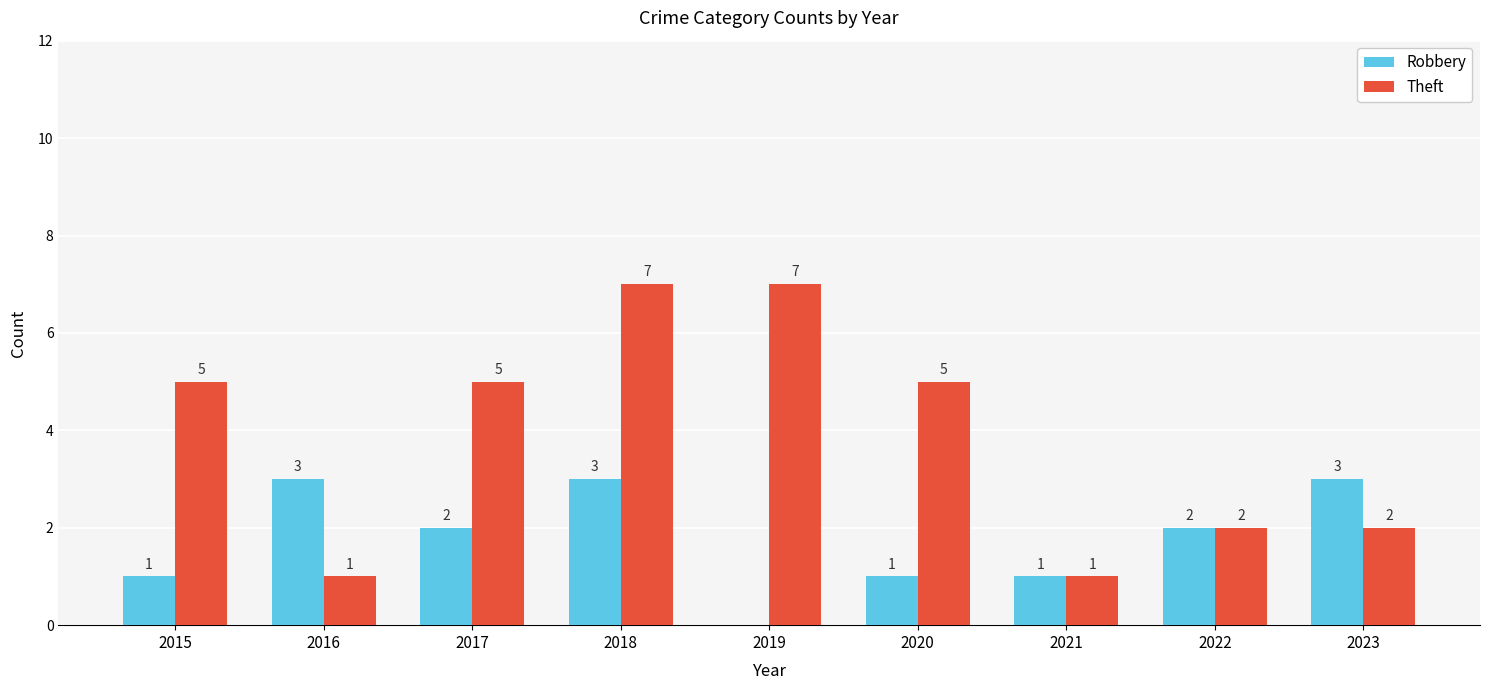

Which series has the largest range (max minus min)?

Theft